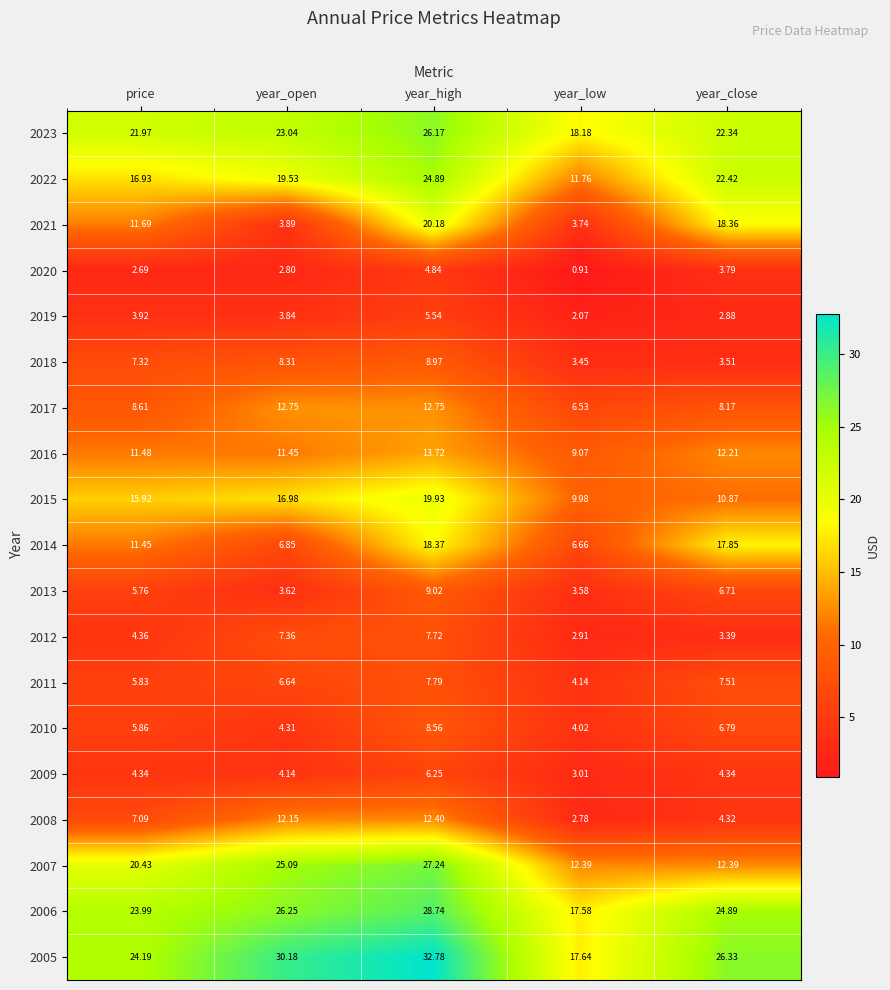

At which label does 2008 first exceed 7?

price